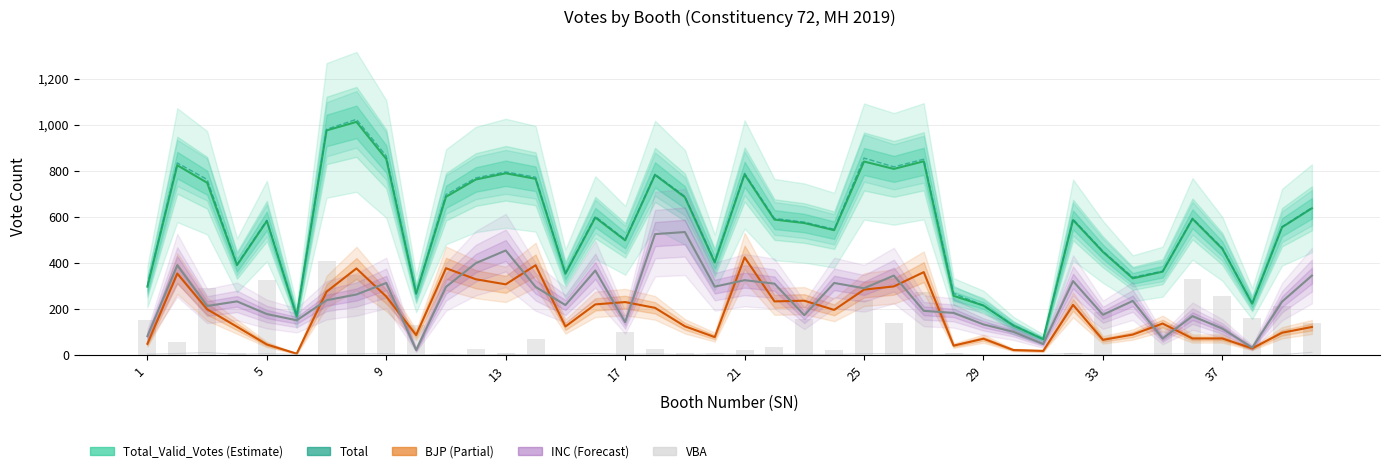

What is the average value of the Total series?

562